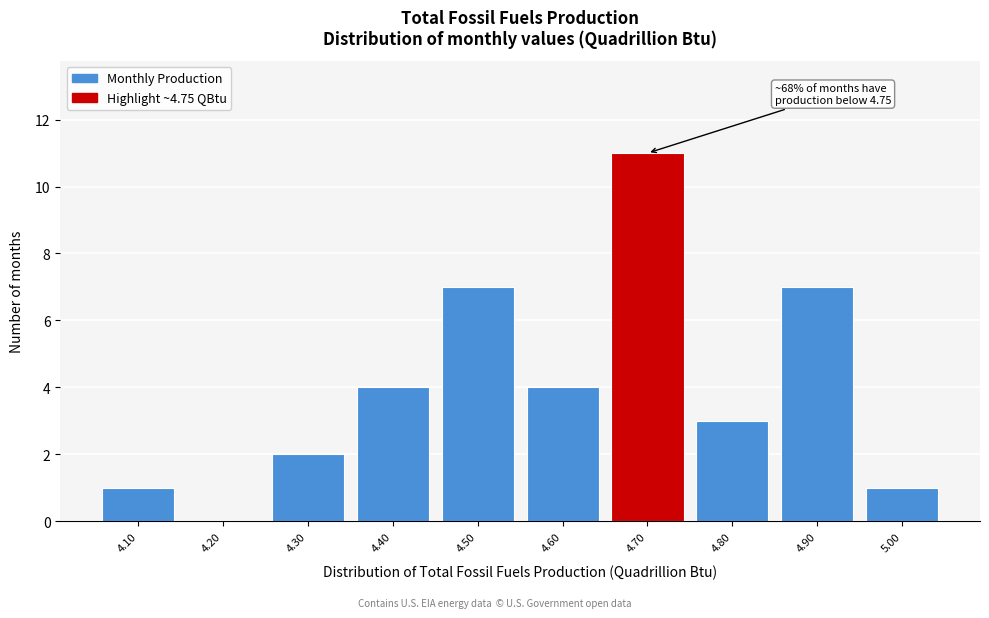

Reading right to left, extract all data points from this chart.

5.00=1	4.90=7	4.80=3	4.70=11	4.60=4	4.50=7	4.40=4	4.30=2	4.20=0	4.10=1